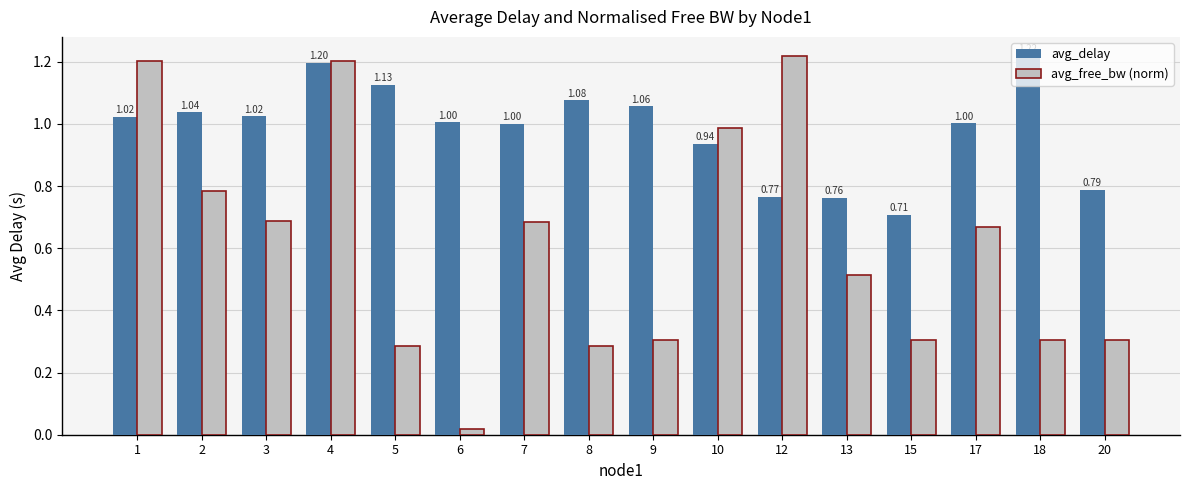

Which series changed the most between 3 and 10?

avg_free_bw (norm)